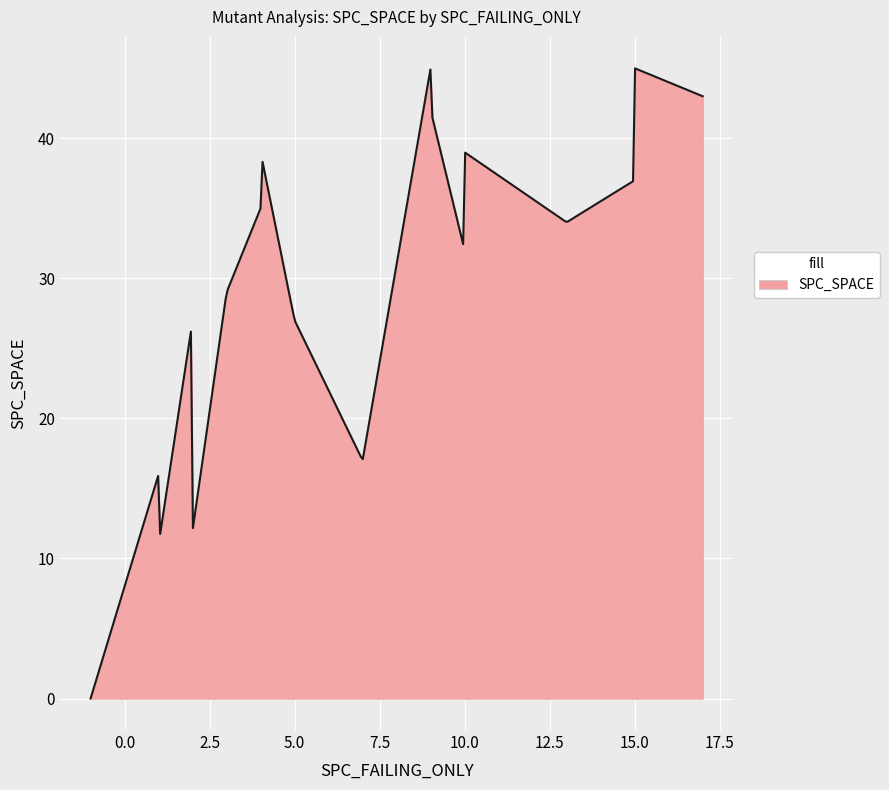

What is the sum of all values?

8858.2